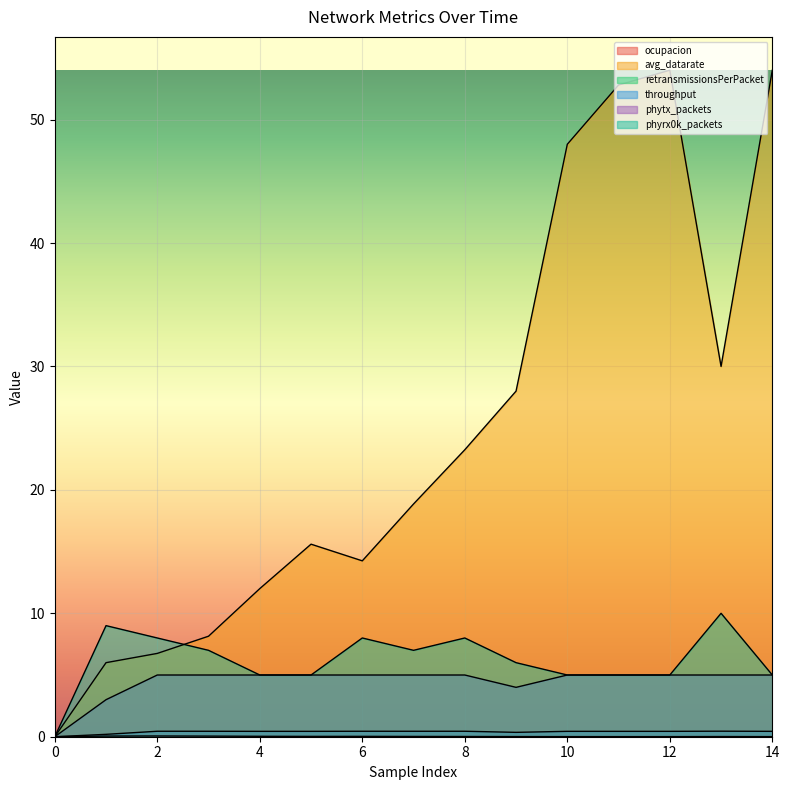

Which series has the widest spread of values?

avg_datarate